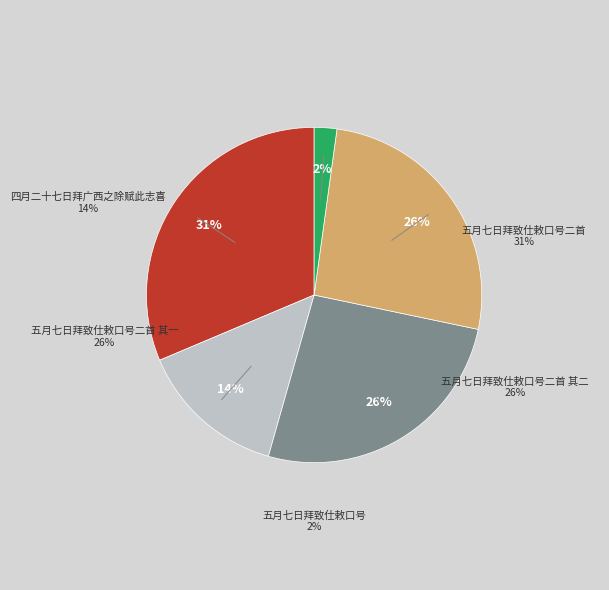

To the nearest percent, what is the difference between the largest and smallest slice percentages?

29%